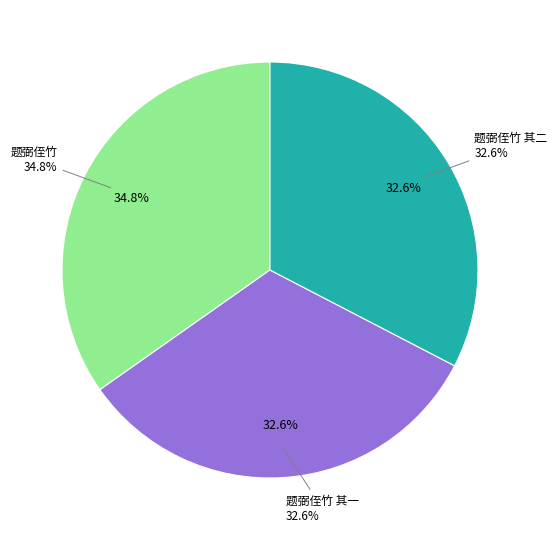

Is 题弼侄竹 the majority of the pie?

No